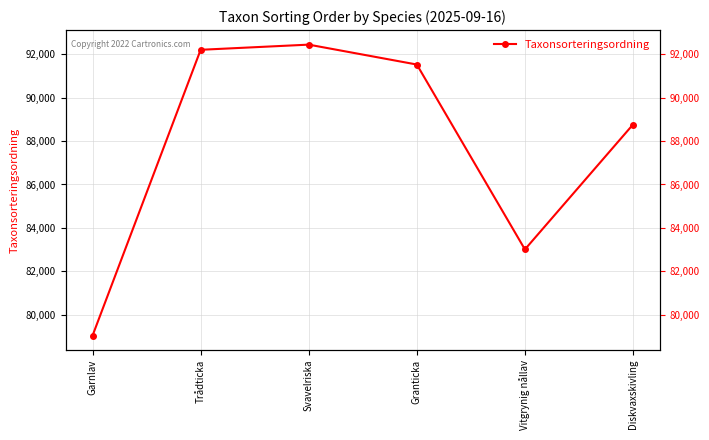

Reading left to right, list all the values displayed in this chart.

79029	92213	92451	91533	83005	88766